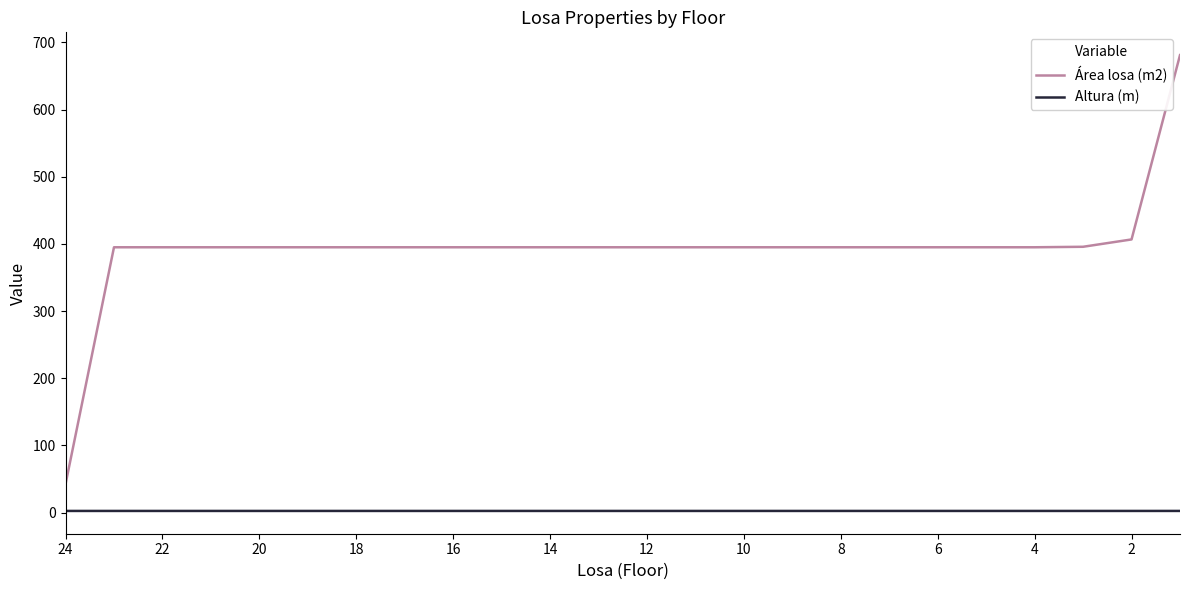

Is the value of Altura (m) at 6 greater than the value of Área losa (m2) at 24?

No